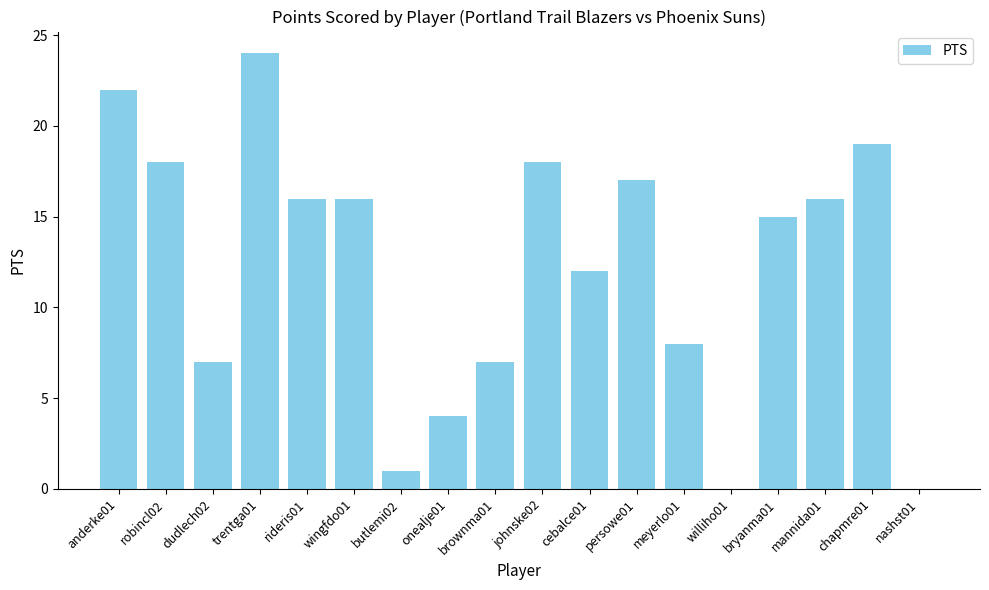

At which label does the data first exceed 16?

anderke01